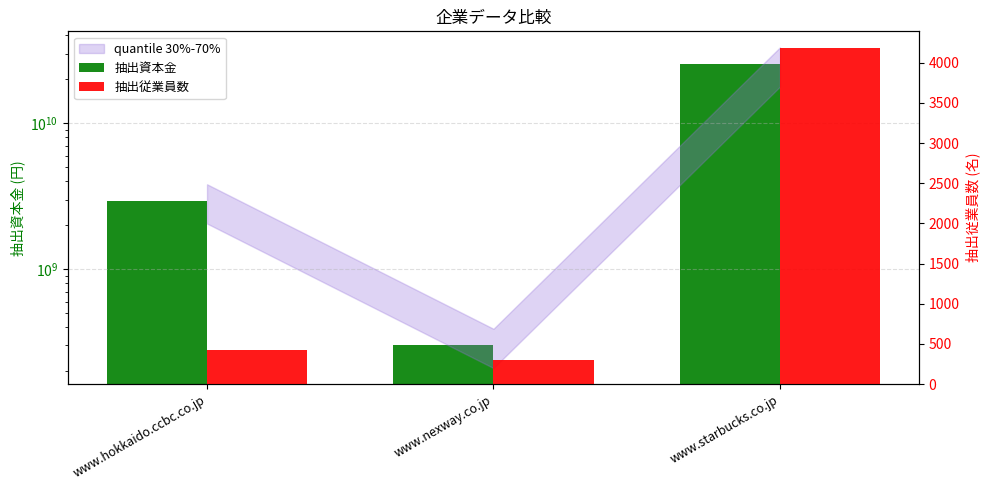

Read the 抽出従業員数 value at www.nexway.co.jp, to the nearest 100.

300